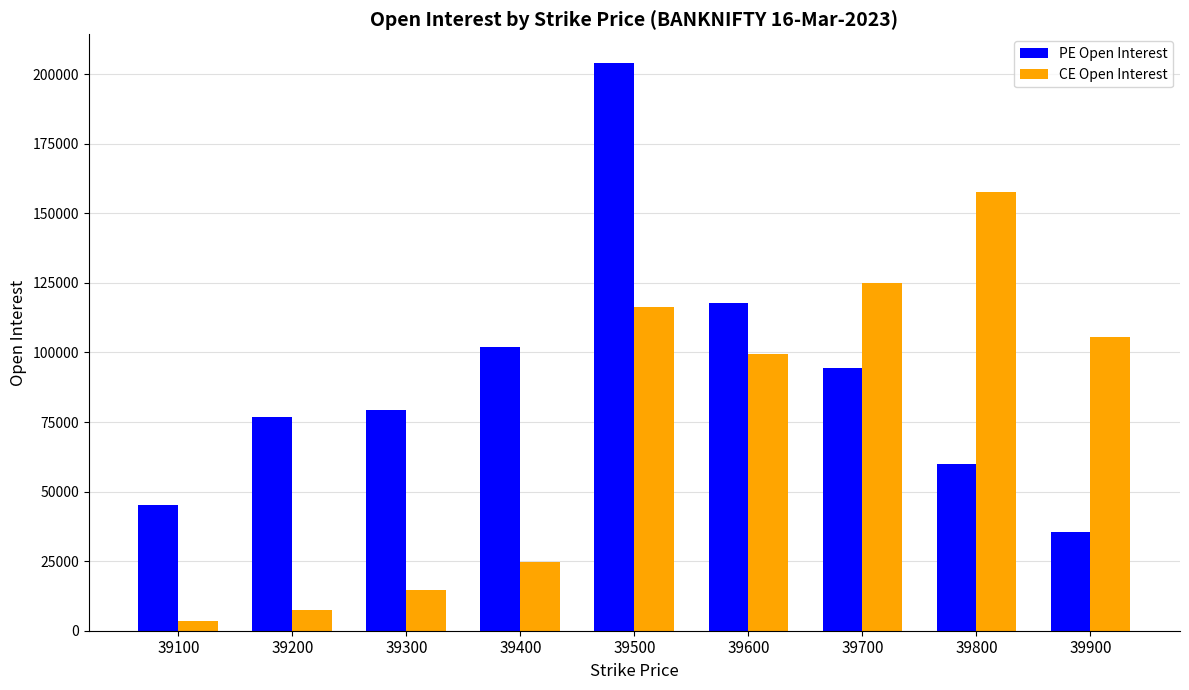

At how many categories does at least one series exceed 49198?

8